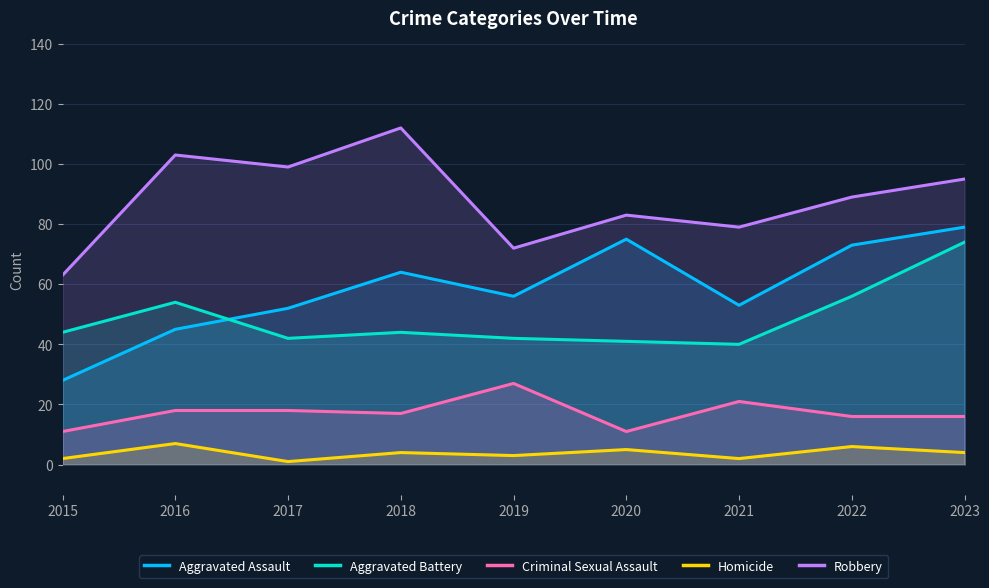

At which category does Aggravated Battery reach its first local valley?

2017